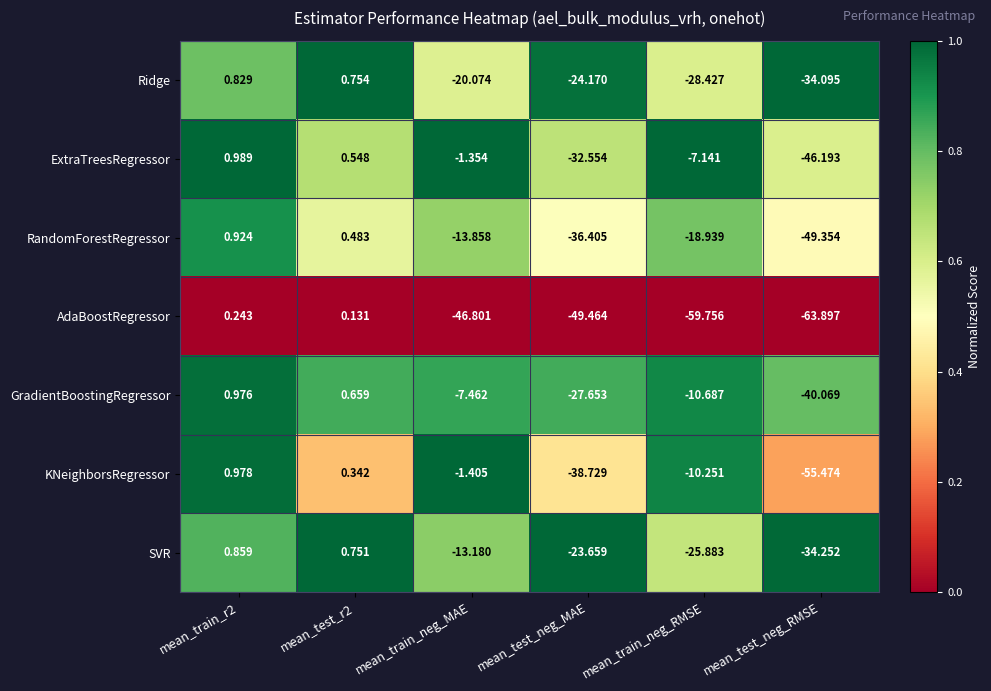

Which series changed the most between mean_test_r2 and mean_train_neg_RMSE?

AdaBoostRegressor